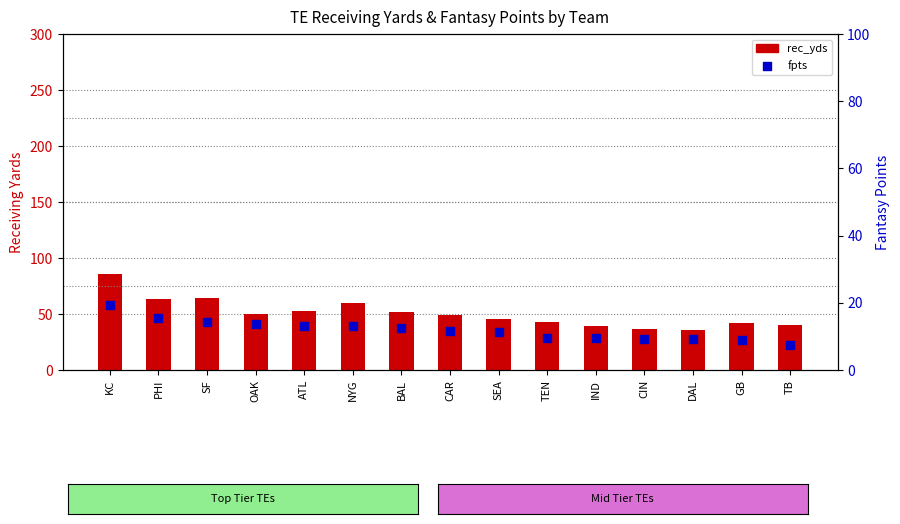

At how many categories does at least one series exceed 44?

9